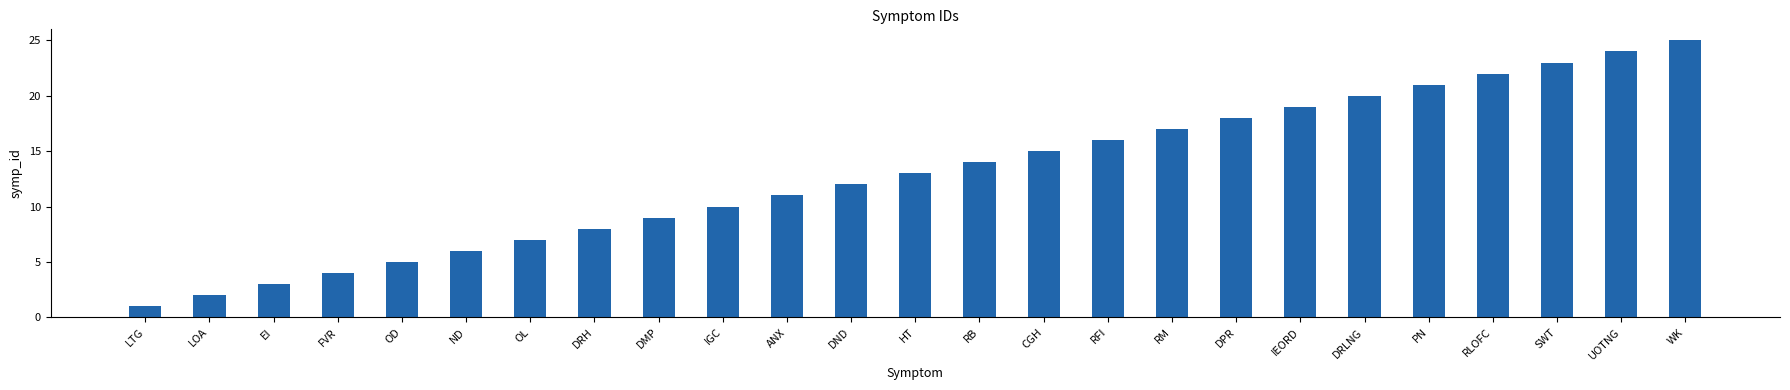

Rank the categories by value from lowest to highest.

LTG, LOA, EI, FVR, OD, ND, OL, DRH, DMP, IGC, ANX, DND, HT, RB, CGH, RFI, RM, DPR, IEORD, DRLNG, PN, RLOFC, SWT, UOTNG, WK